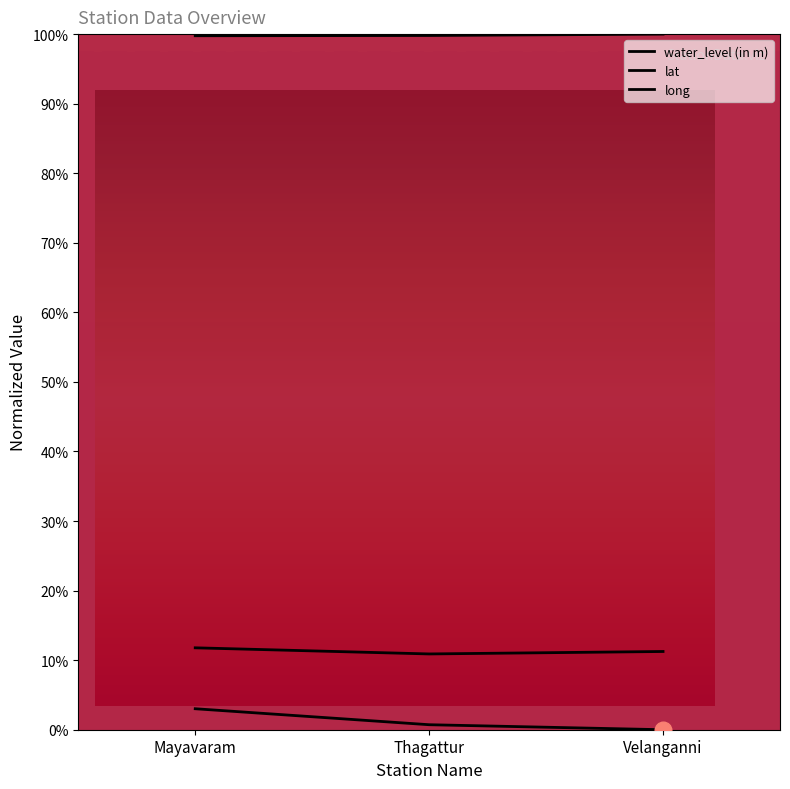

Is the value of lat at Mayavaram greater than the value of water_level (in m) at Mayavaram?

Yes